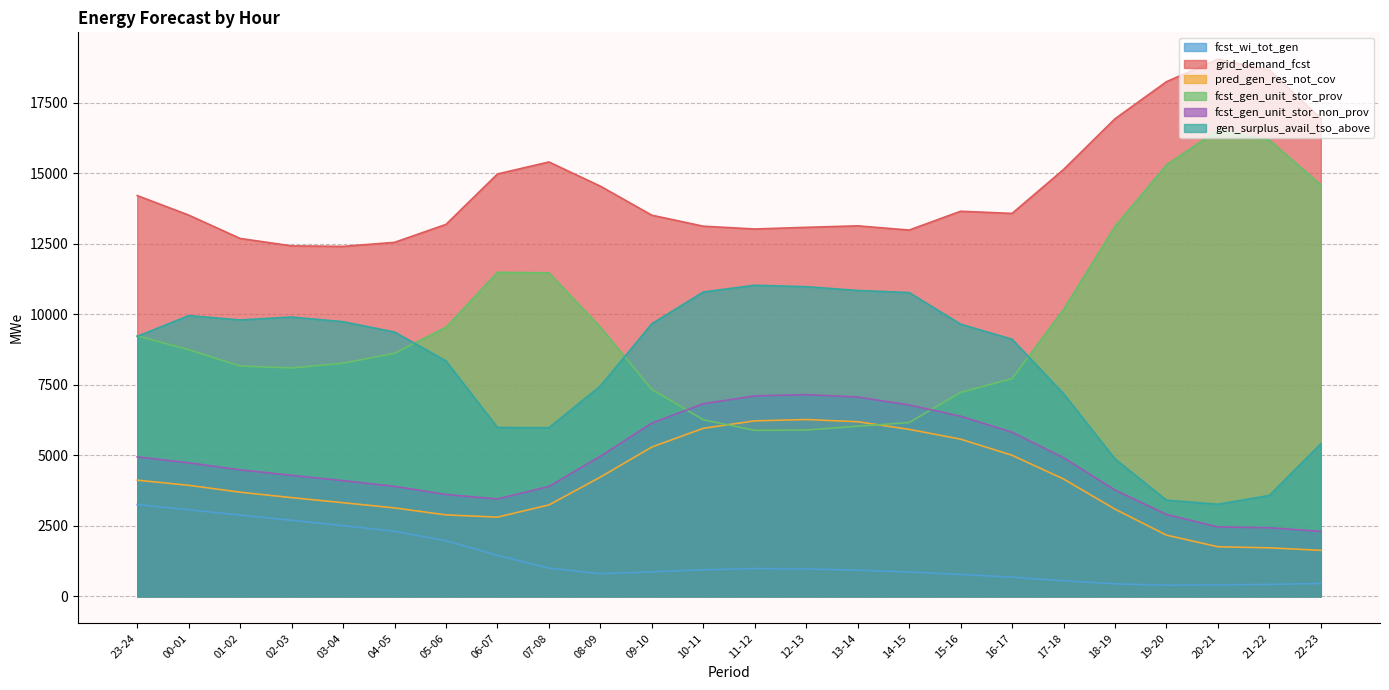

List the labels in order of fcst_gen_unit_stor_non_prov value, smallest first.

22-23, 21-22, 20-21, 19-20, 06-07, 05-06, 18-19, 07-08, 04-05, 03-04, 02-03, 01-02, 00-01, 17-18, 23-24, 08-09, 16-17, 09-10, 15-16, 14-15, 10-11, 13-14, 11-12, 12-13